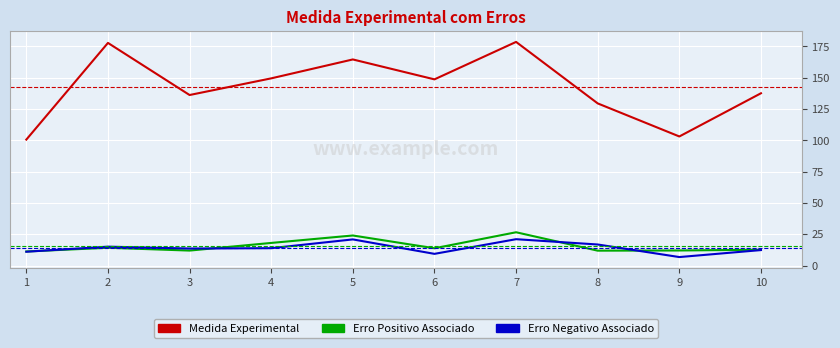

Between 2 and 3, which series saw the biggest shift?

Medida Experimental